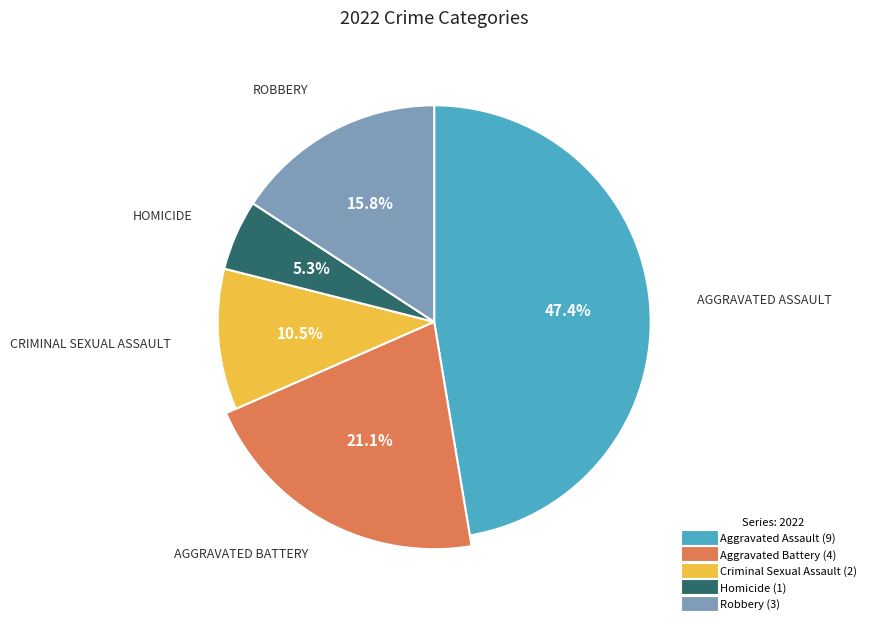

Which category has the smallest portion of the pie?

Homicide